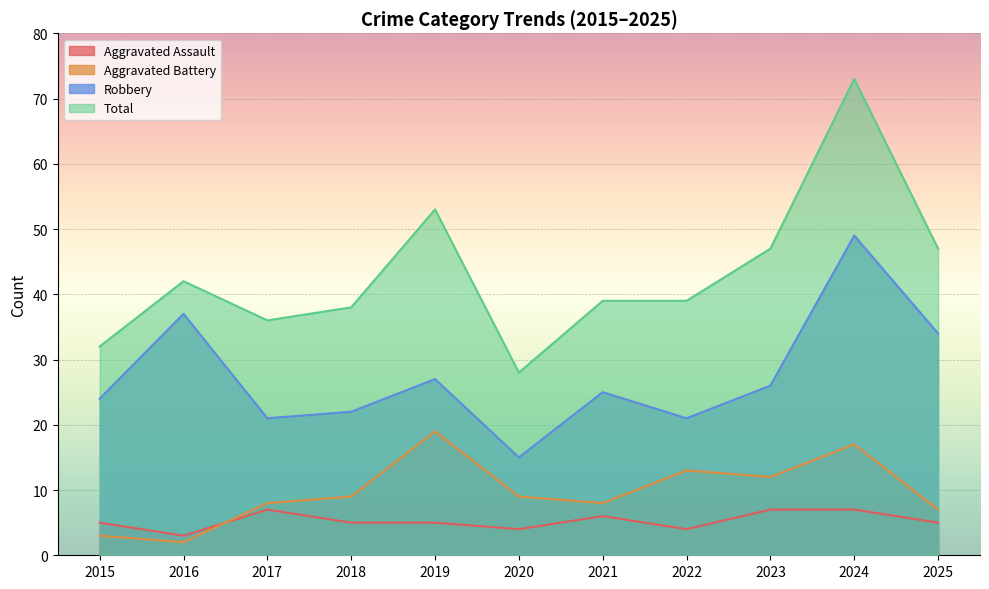

Rank the series at 2023 from highest to lowest value.

Total, Robbery, Aggravated Battery, Aggravated Assault